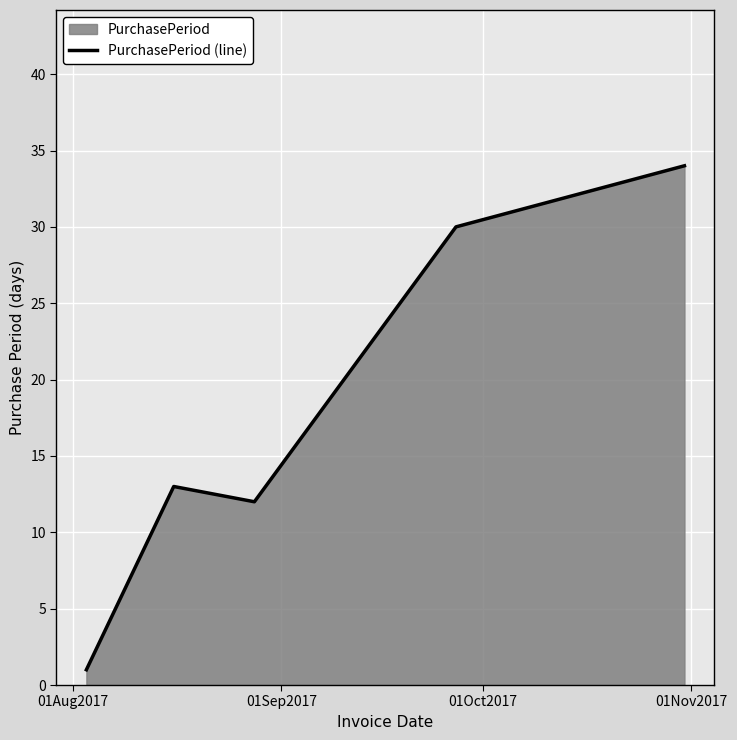

What is the average value?

18